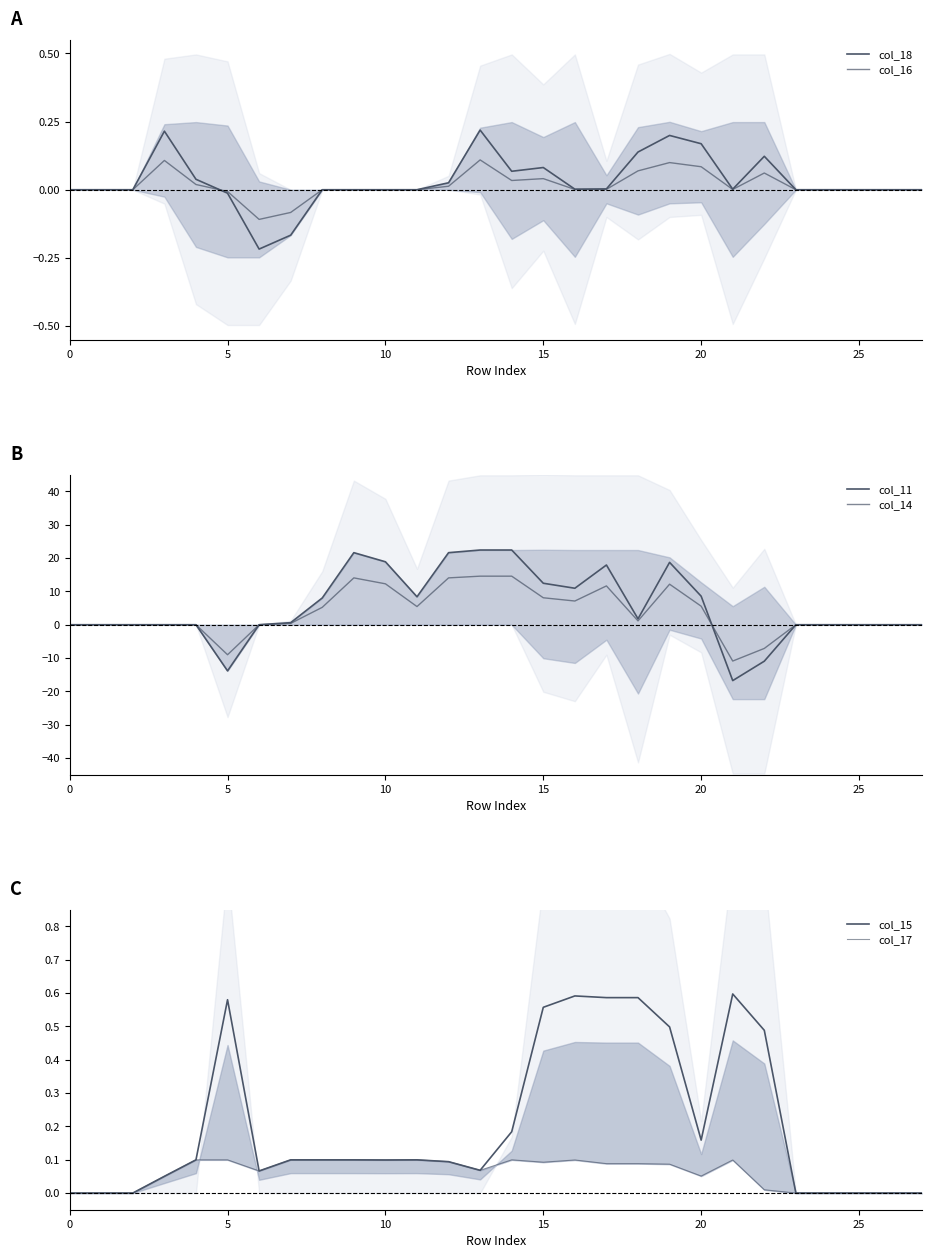

How many intersections are there between col_16 and col_17?

6